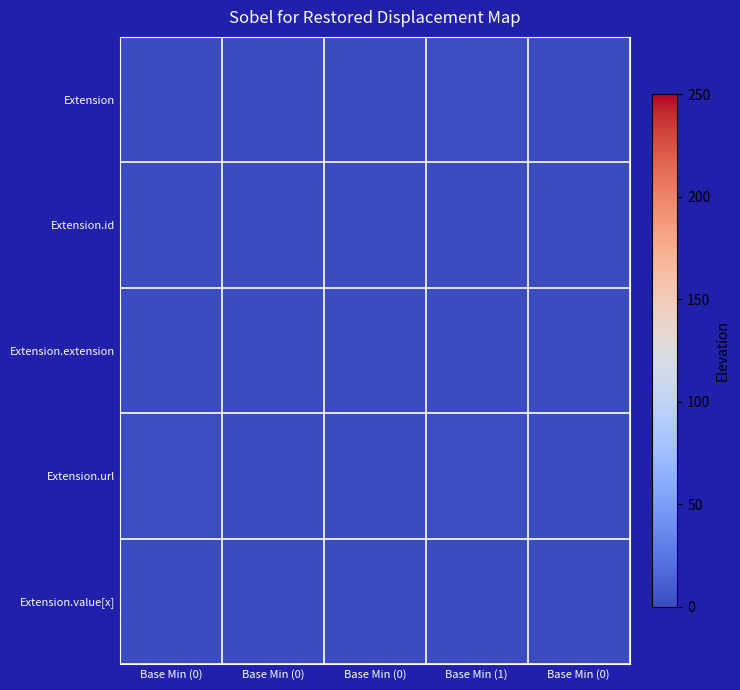

At which category is the sum across all series the highest?

Base Min (1)